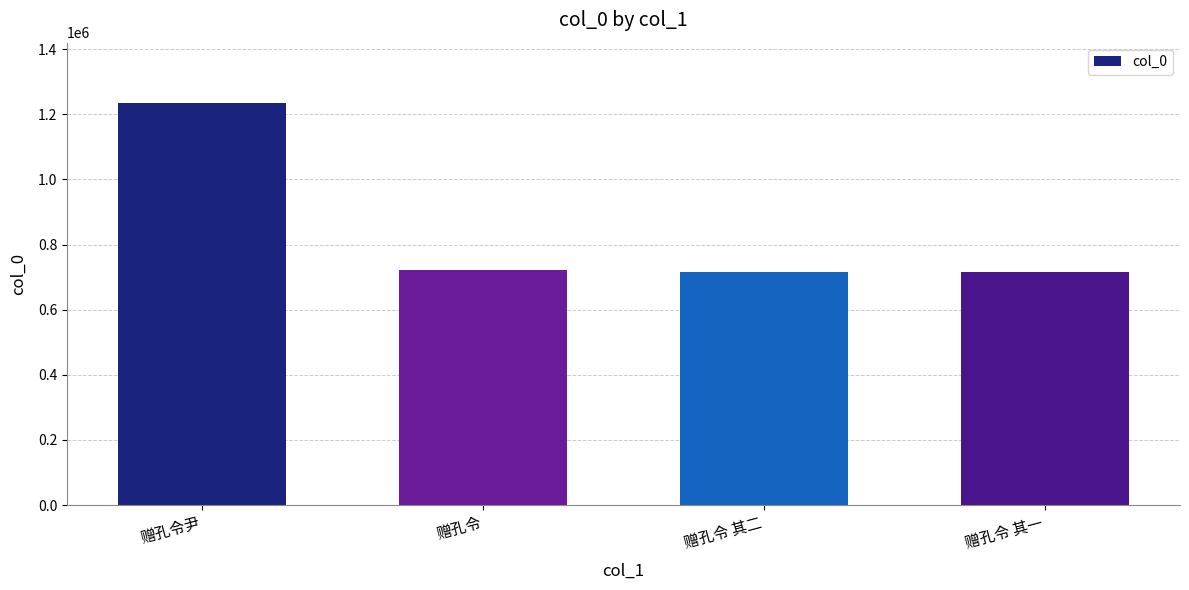

How many categories are shown in the chart?

4